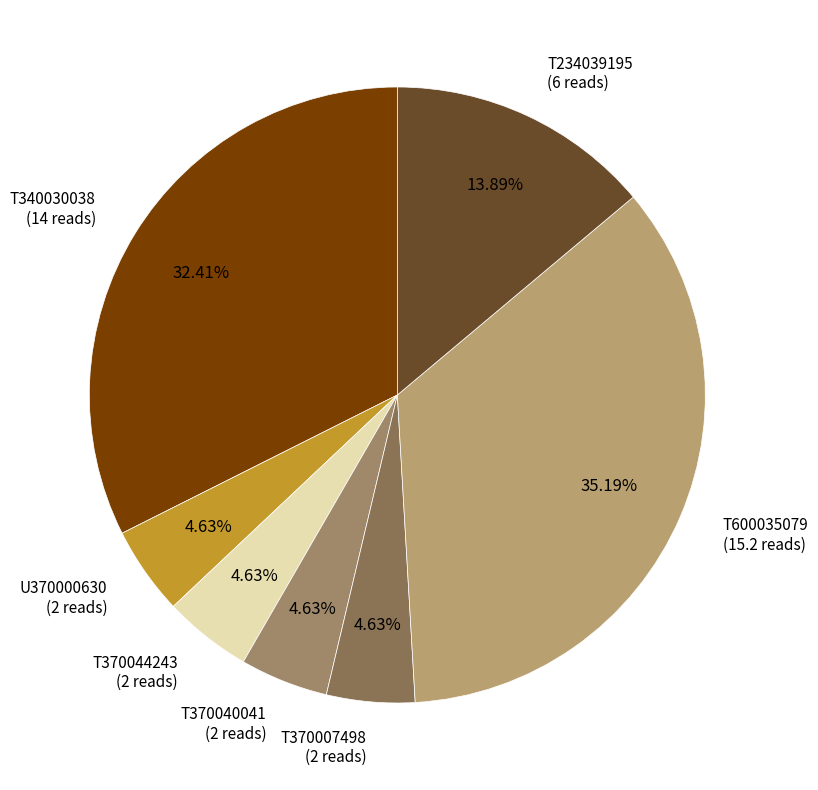

To the nearest percent, what is the difference between the largest and smallest slice percentages?

31%